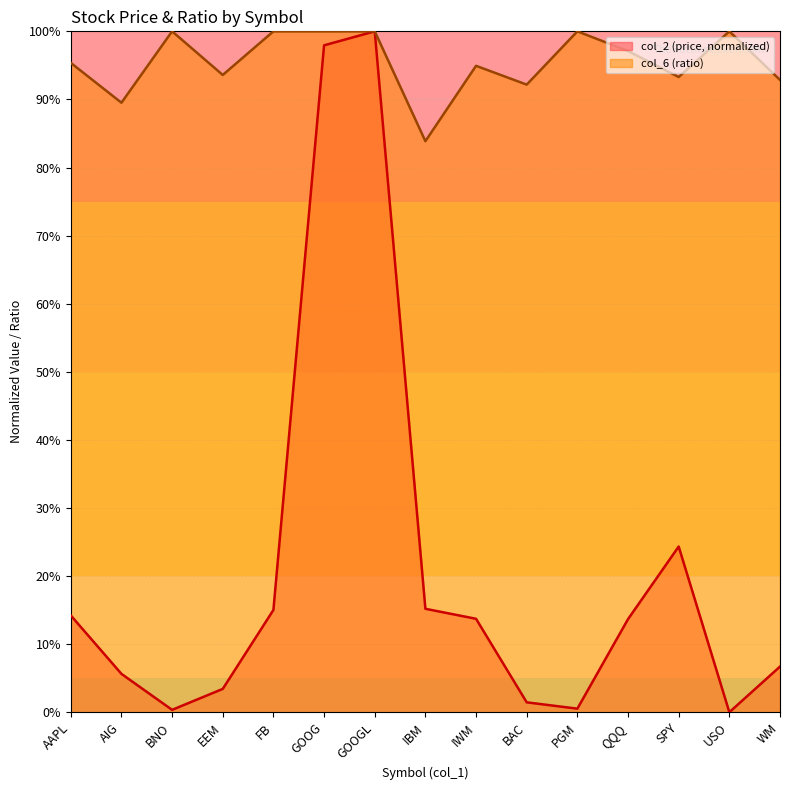

What are all the series names shown in the legend?

col_2 (price, normalized), col_6 (ratio)